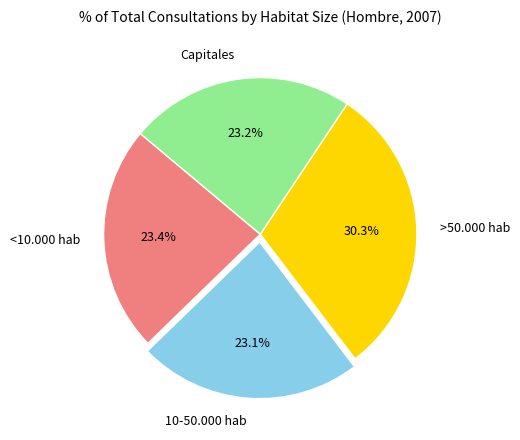

What percentage is the 10-50.000 hab slice, to the nearest percent?

23%